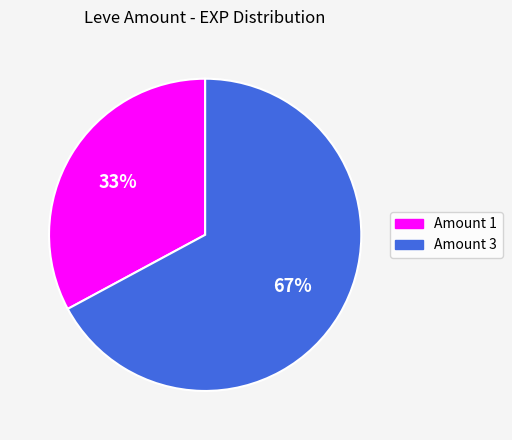

True or false: Amount 1 accounts for 33% of the total.

True